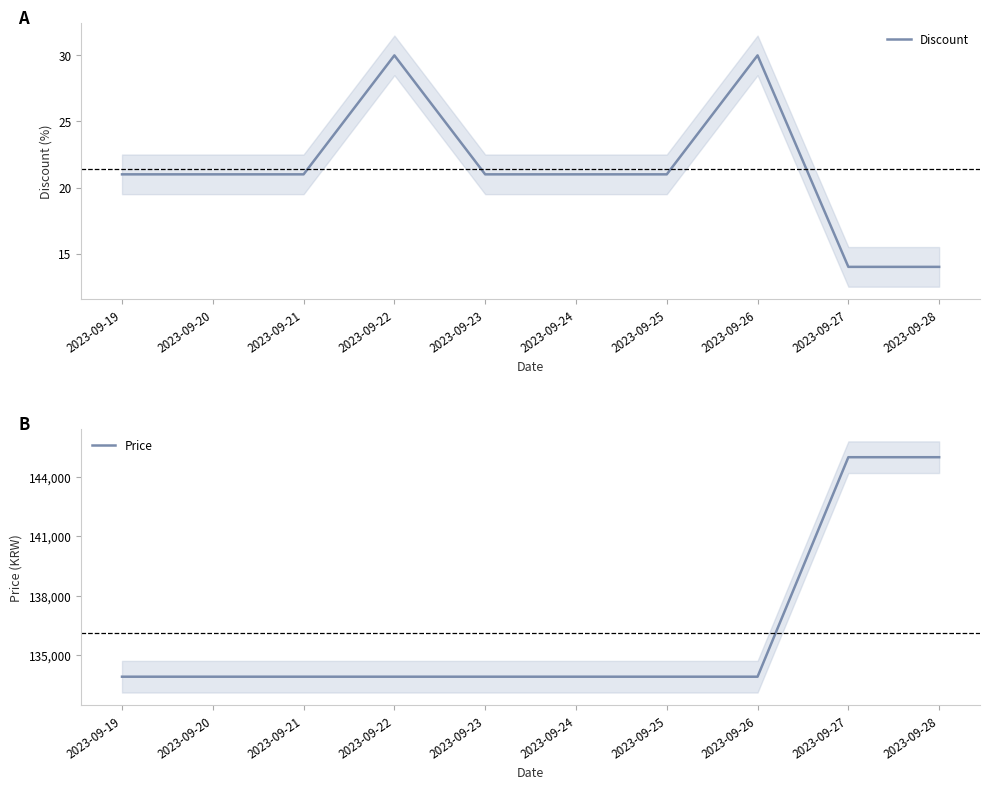

What are all the series names shown in the legend?

Discount, Price